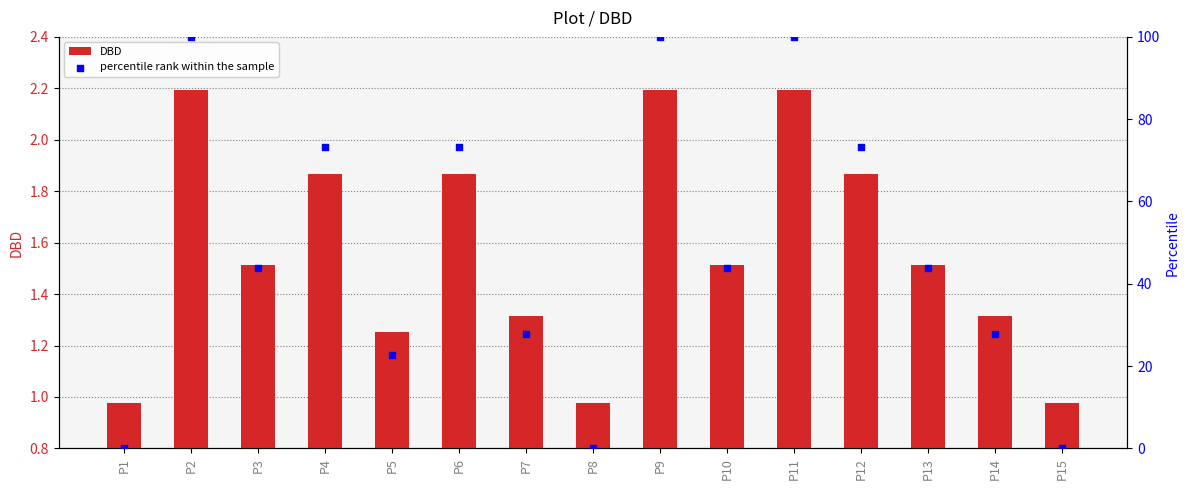

Which series has the largest total across all categories?

percentile rank within the sample